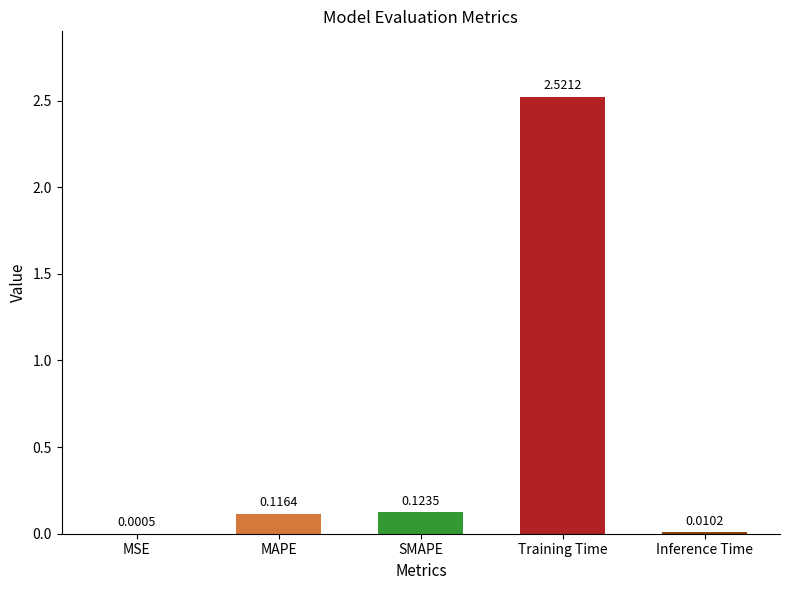

At which label is the value closest to 1?

SMAPE